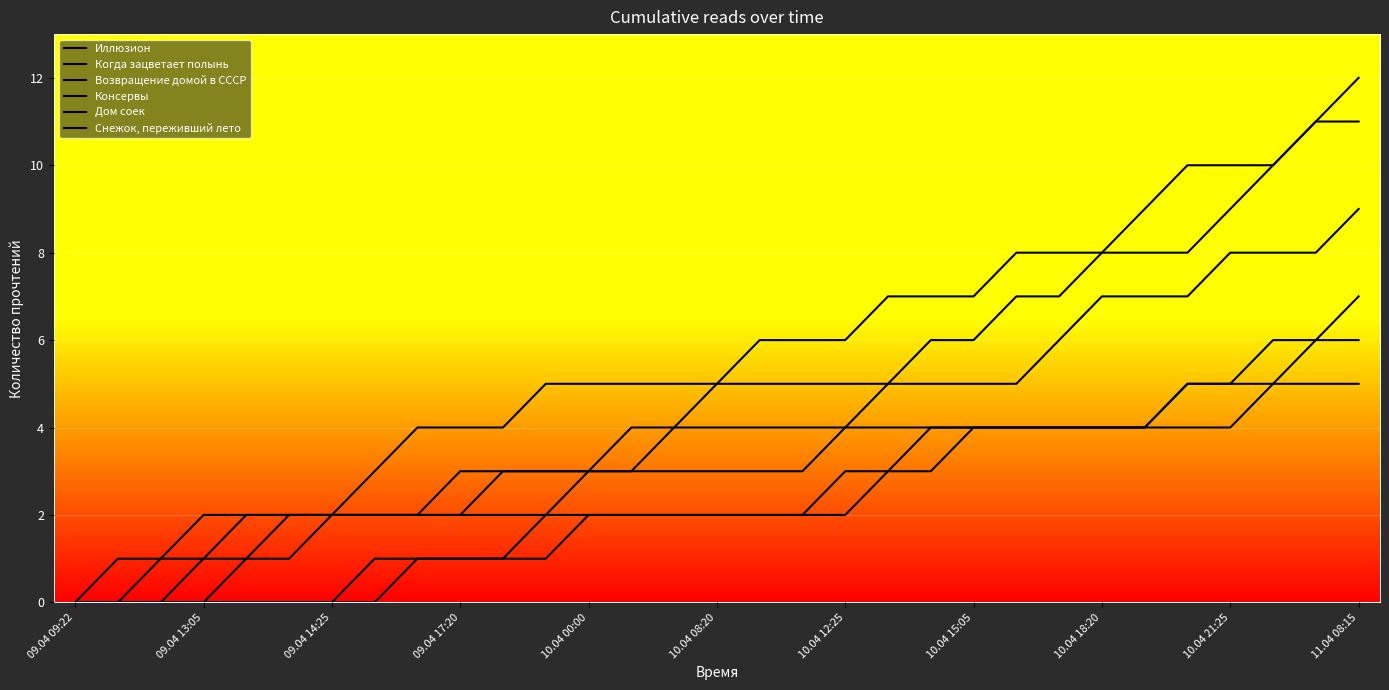

Reading left to right, what are all the values shown in this chart?

Иллюзион: 0	0	0	0	1	1	2	2	2	2	2	2	3	3	3	3	3	3	4	5	6	6	7	7	8	8	8	9	10	11	11
Когда зацветает полынь: 0	0	1	2	2	2	2	3	4	4	4	5	5	5	5	5	6	6	6	7	7	7	8	8	8	9	10	10	10	11	12
Возвращение домой в СССР: 0	0	0	1	1	2	2	2	2	2	3	3	3	3	4	5	5	5	5	5	5	5	5	6	7	7	7	8	8	8	9
Консервы: 0	0	0	0	0	0	0	1	1	1	1	1	2	2	2	2	2	2	2	3	4	4	4	4	4	4	5	5	6	6	7
Дом соек: 0	1	1	1	2	2	2	2	2	3	3	3	3	4	4	4	4	4	4	4	4	4	4	4	4	4	4	4	5	6	6
Снежок, переживший лето: 0	0	0	0	0	0	0	0	1	1	1	2	2	2	2	2	2	2	3	3	3	4	4	4	4	4	5	5	5	5	5